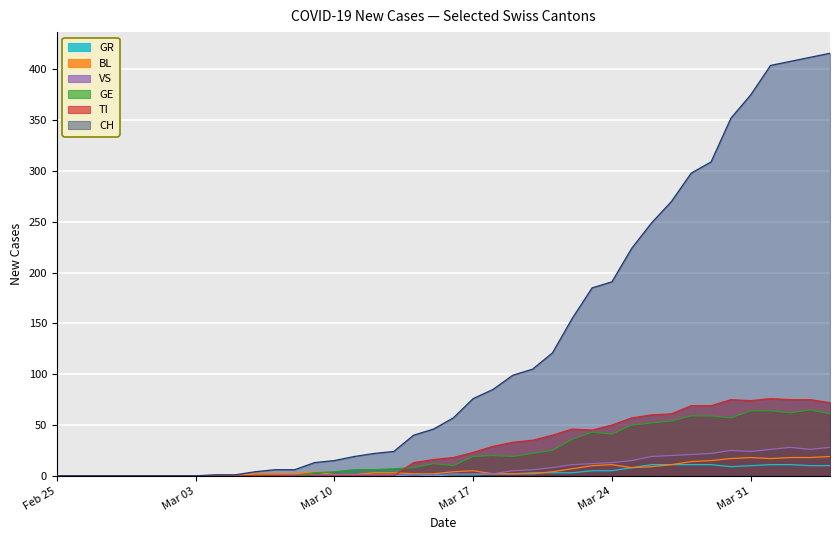

The BL series shows 0 at Mar 03. True or false?

True